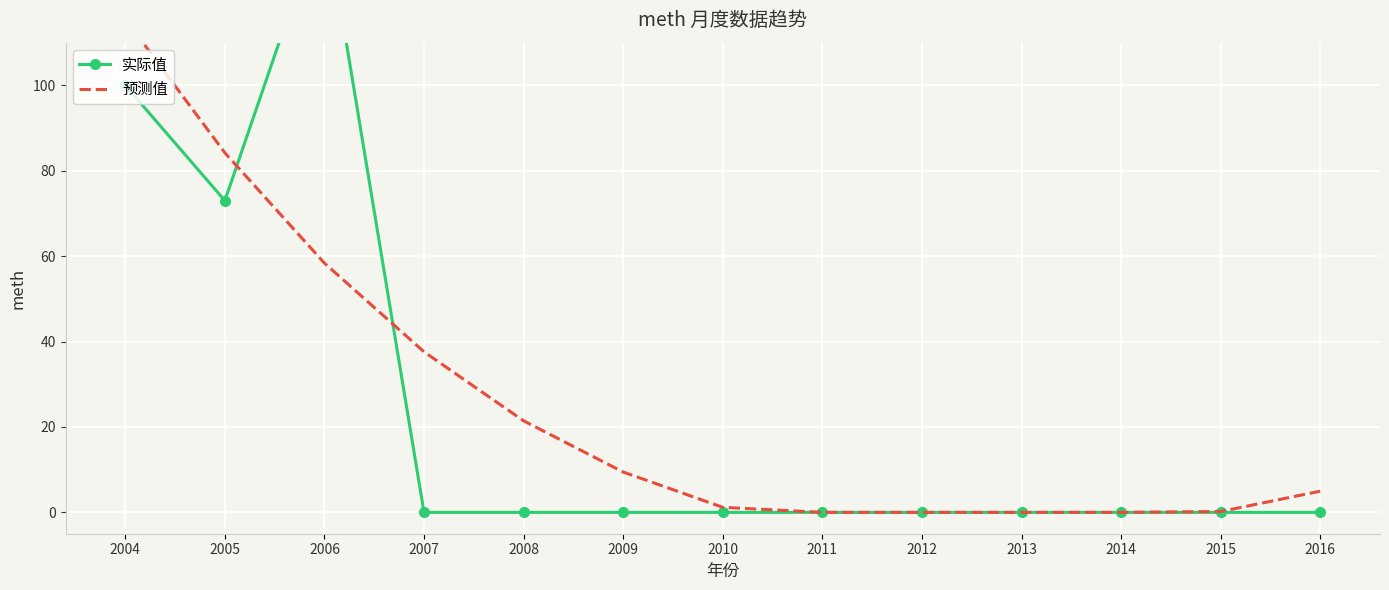

What is the sum of all 实际值 values?

314.0